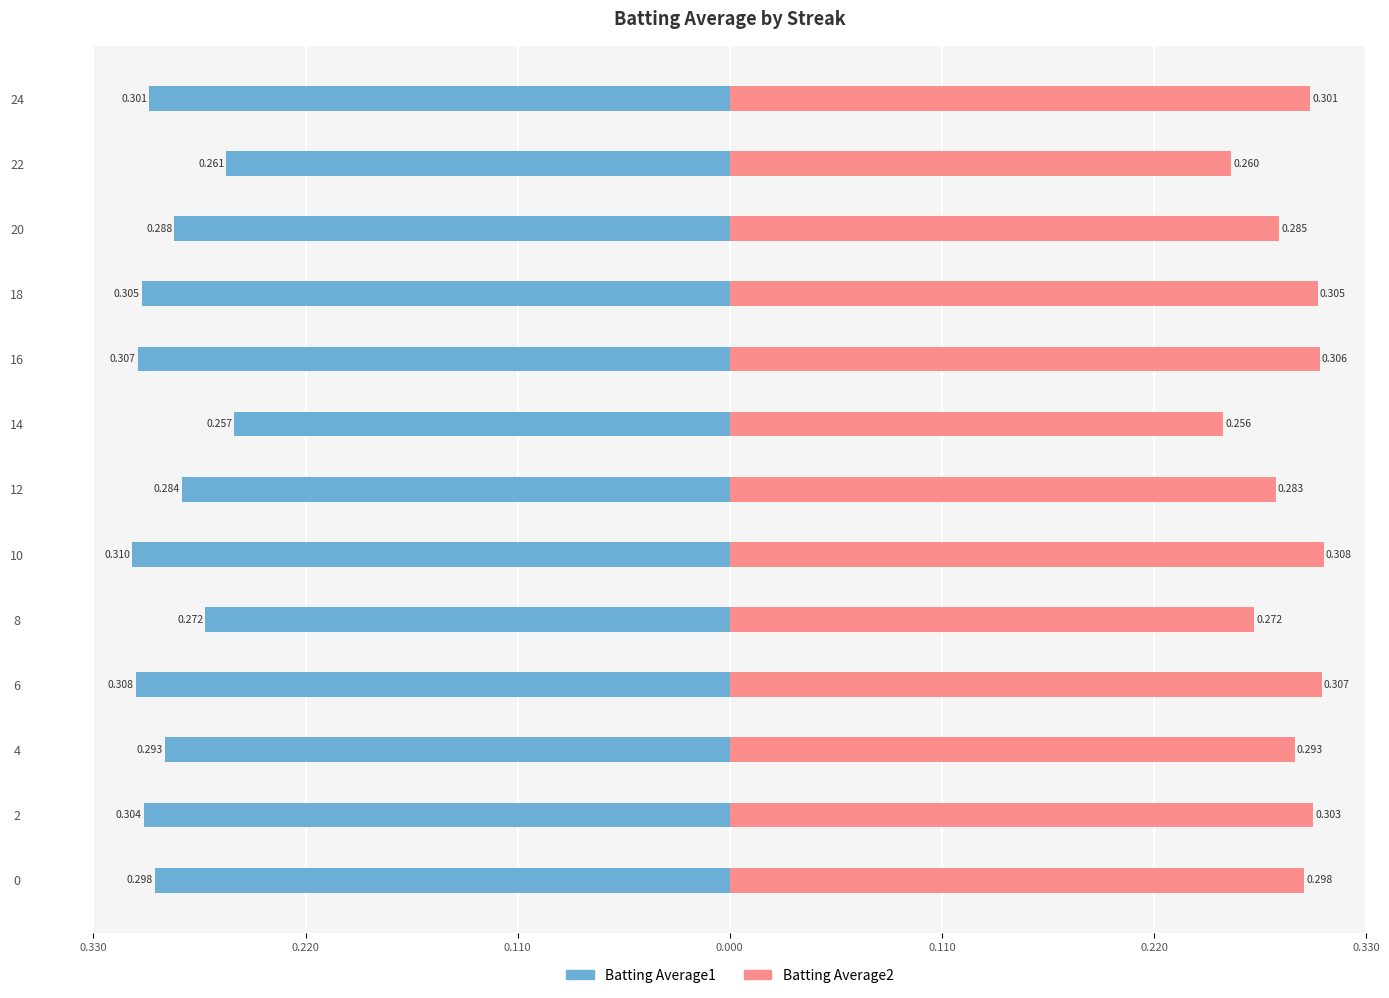

Between 4 and 6, which series saw the biggest shift?

Batting Average1